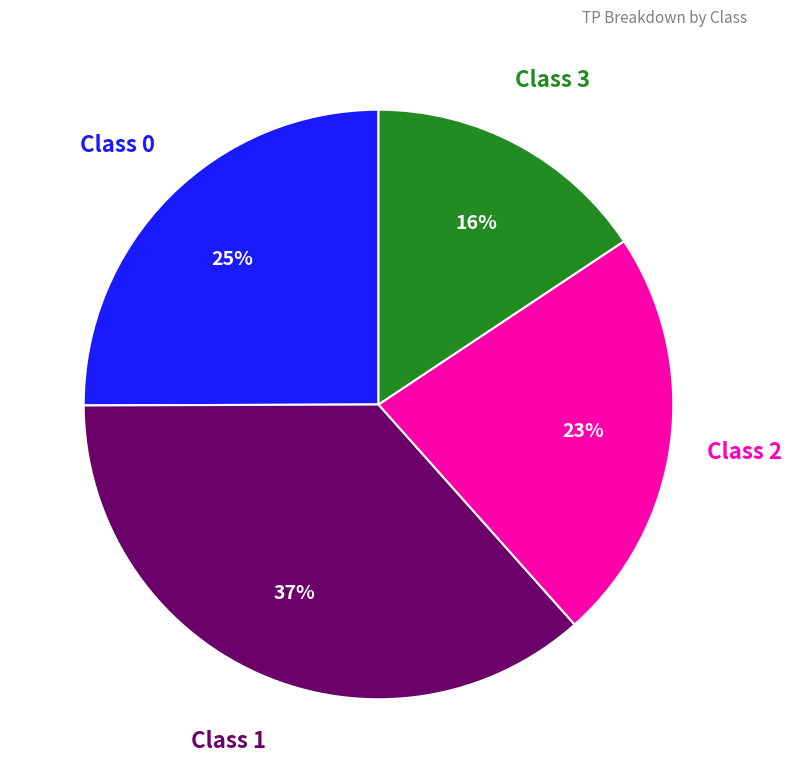

Is there any slice that represents more than half of the pie?

No